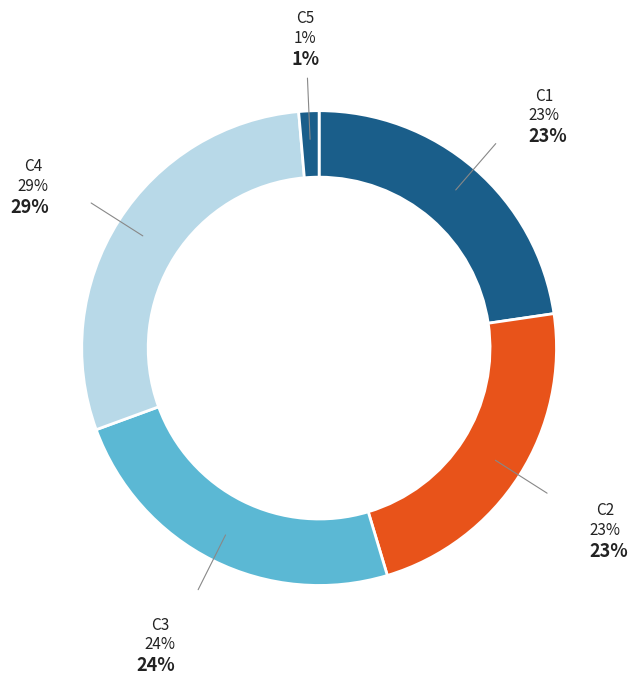

Does C3 account for over 50% of the chart?

No